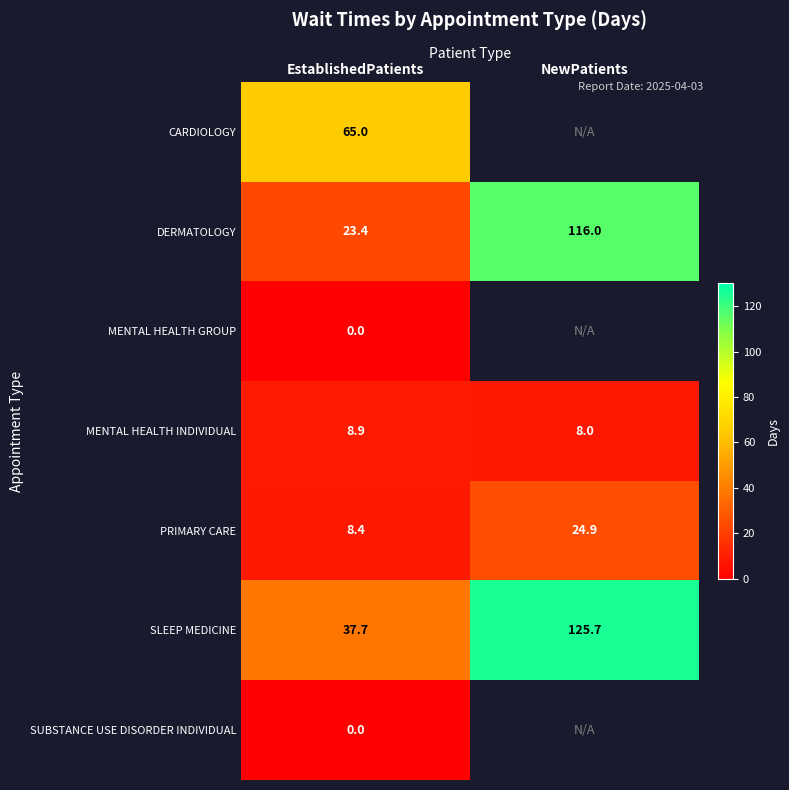

Is the value of PRIMARY CARE at EstablishedPatients greater than the value of SLEEP MEDICINE at NewPatients?

No